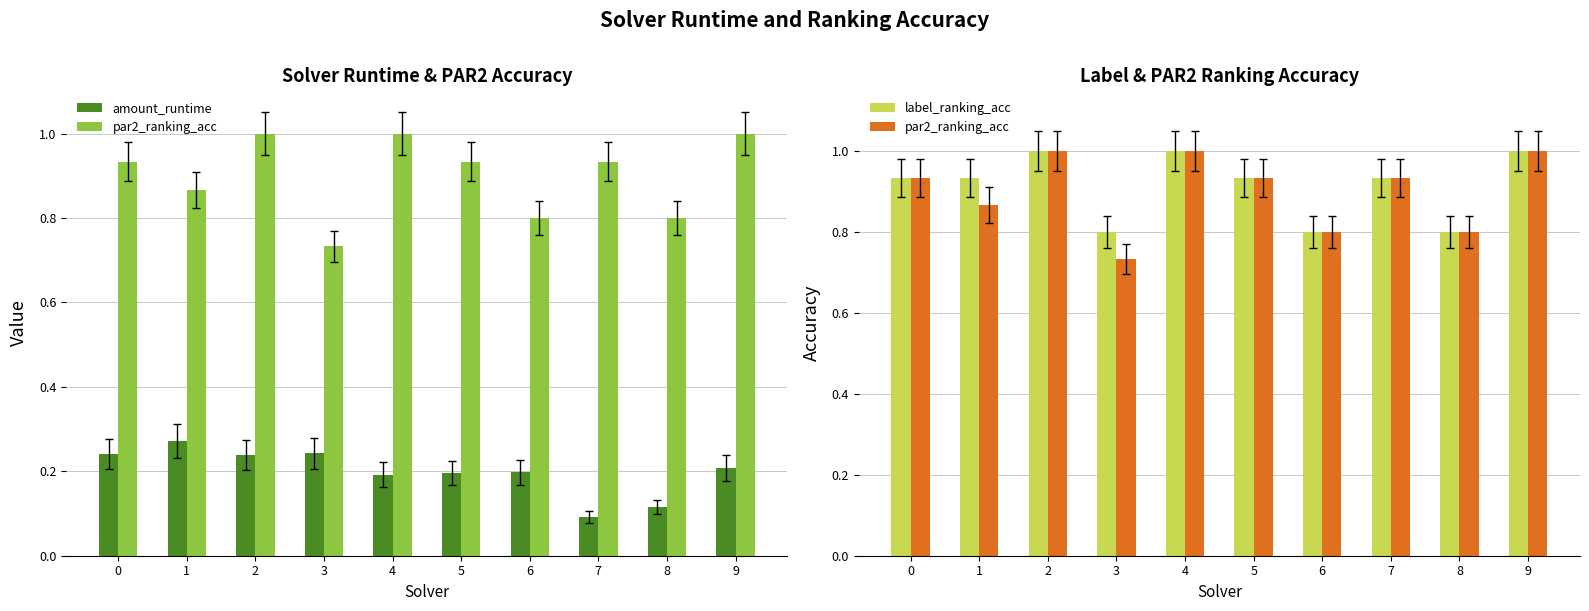

Which series has the largest range (max minus min)?

par2_ranking_acc